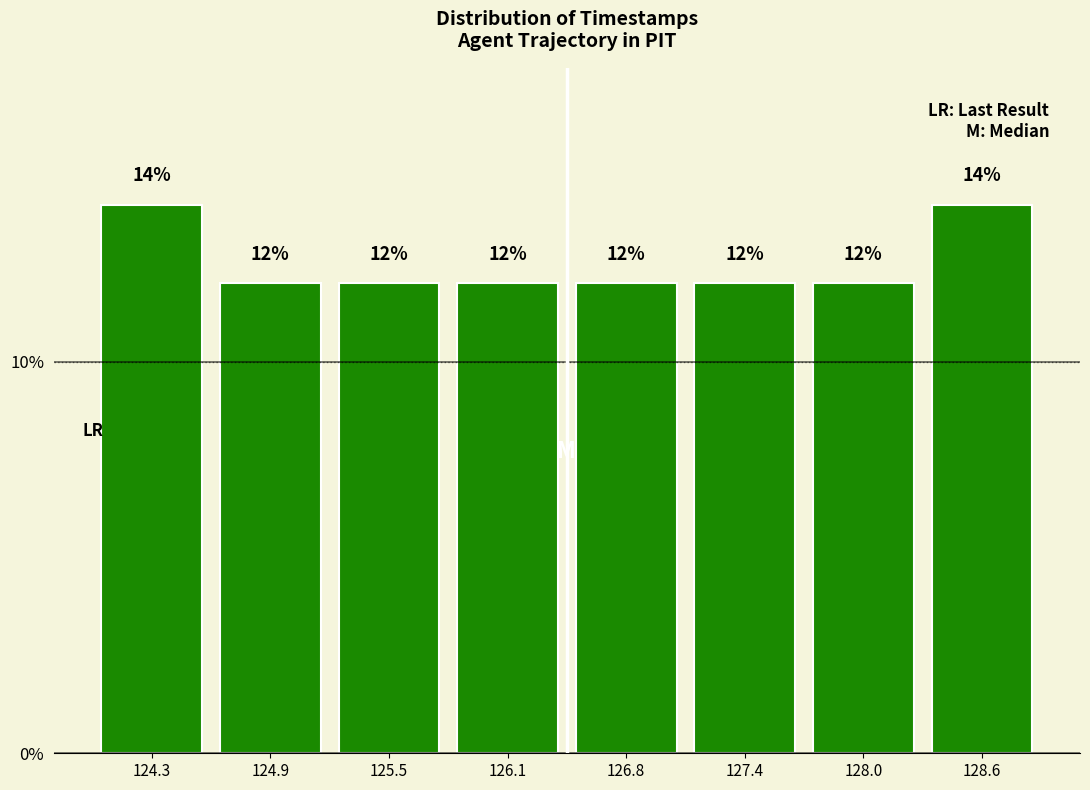

Reading left to right, list every bar in this chart as the range it spans on the x-axis followed by its height. The bar edges are not printed on the chart, so give them approximately, as read against the axis.

124.0 to 124.6: 14
124.6 to 125.2: 12
125.2 to 125.8: 12
125.8 to 126.5: 12
126.5 to 127.1: 12
127.1 to 127.7: 12
127.7 to 128.3: 12
128.3 to 128.9: 14